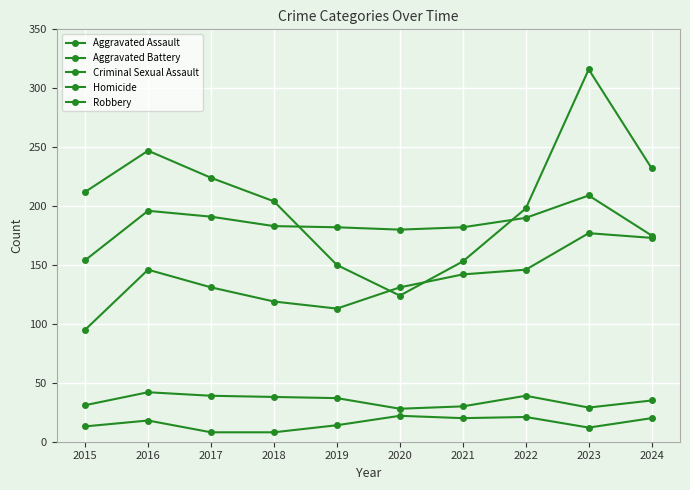

At which category does Aggravated Battery reach its first local peak?

2016